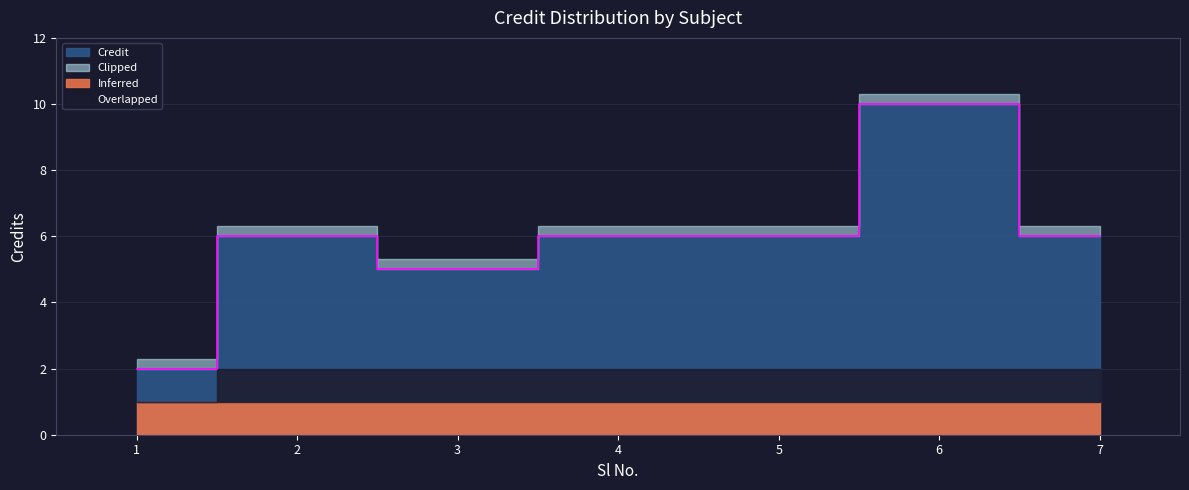

The chart shows a value of 4 at 2. True or false?

False